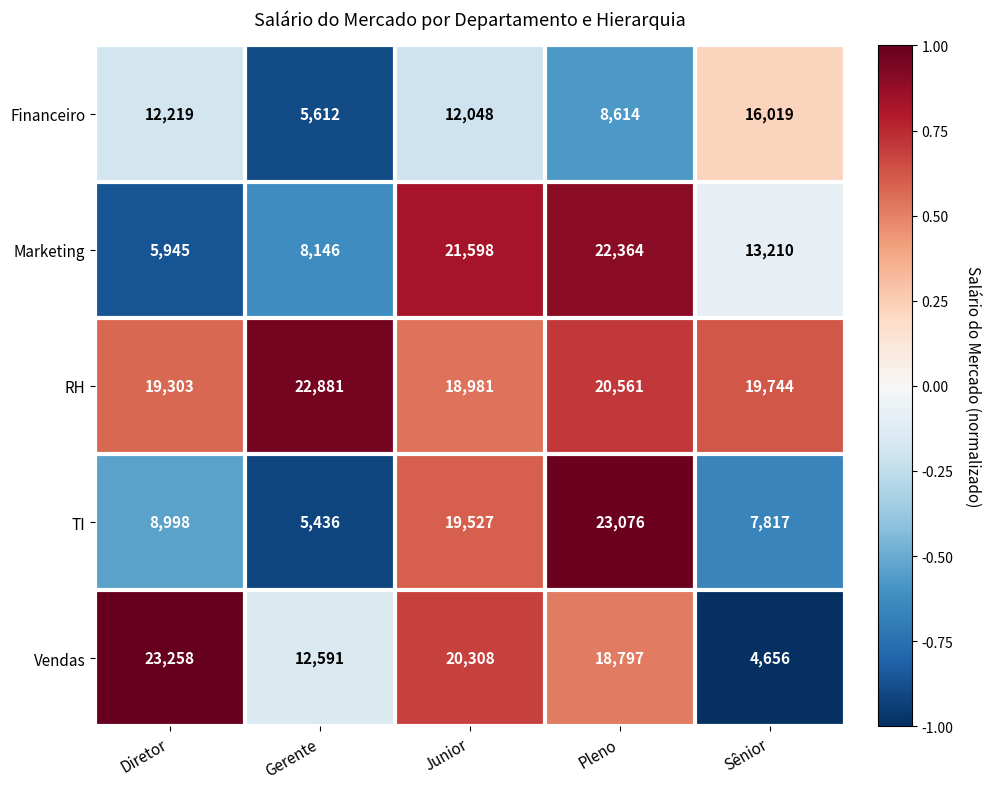

Which series changed the most between Gerente and Junior?

TI